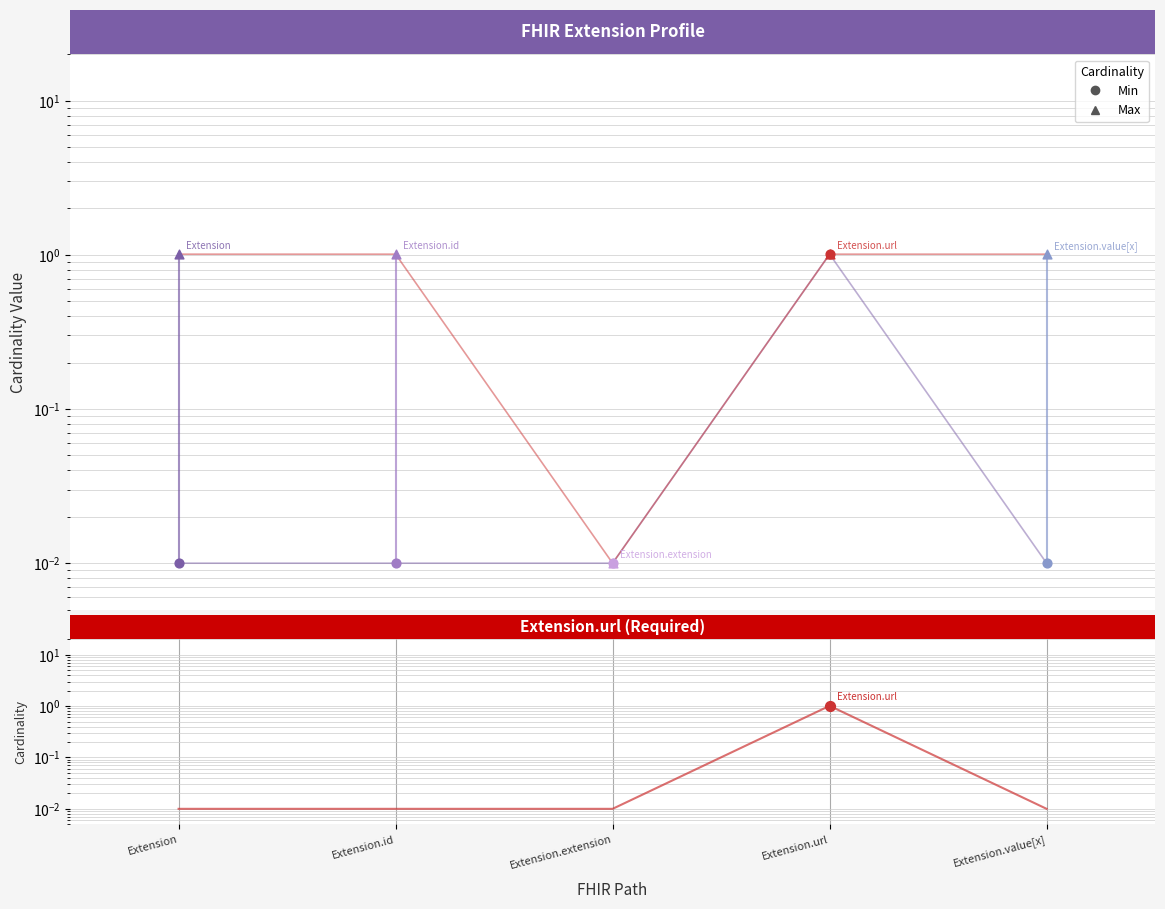

What is the total value across all series at Extension.id?

1.0